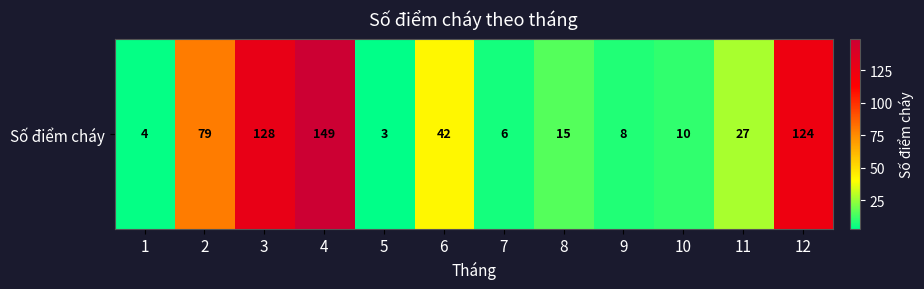

List the labels in order of value, largest first.

4, 3, 12, 2, 6, 11, 8, 10, 9, 7, 1, 5